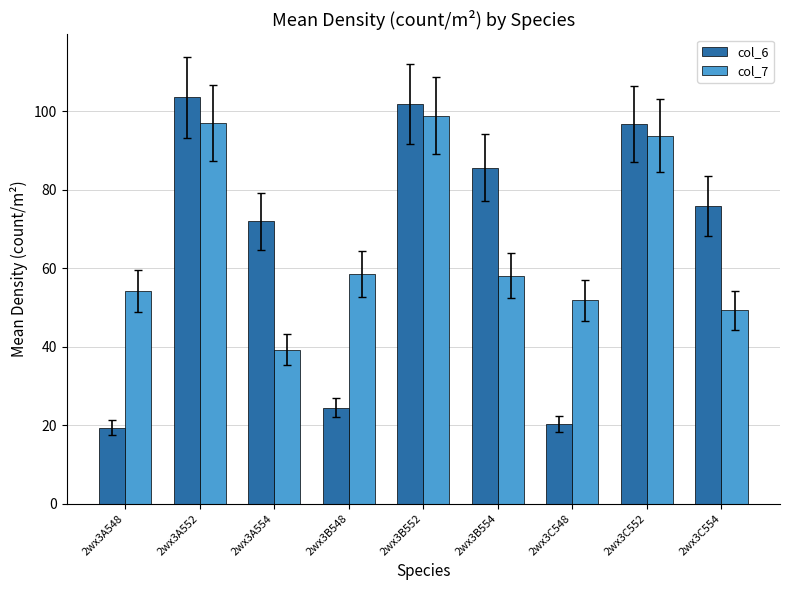

Which series has the widest spread of values?

col_6